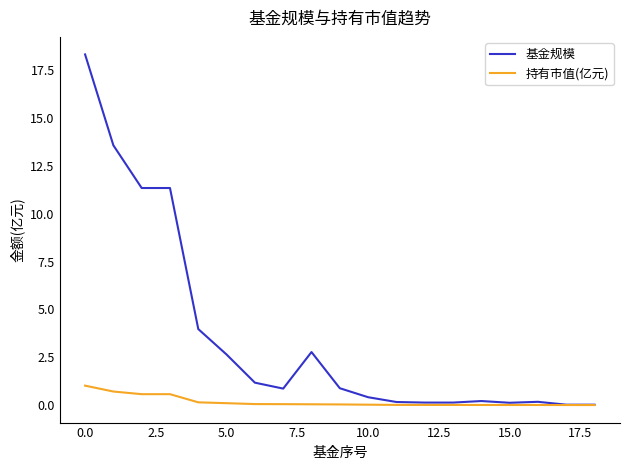

Which series has the largest range (max minus min)?

基金规模